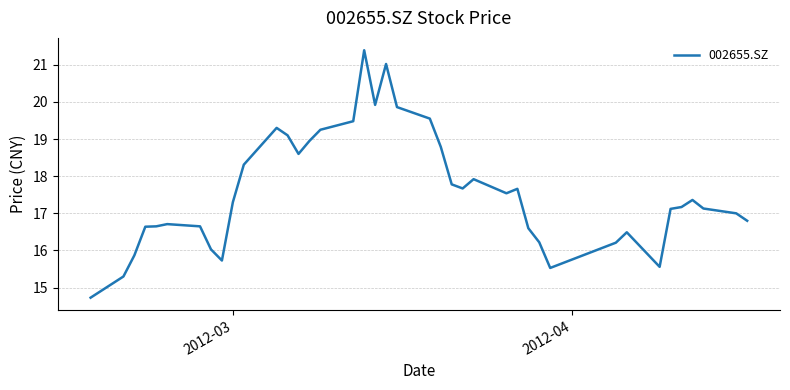

What is the minimum value shown in the chart?

14.7